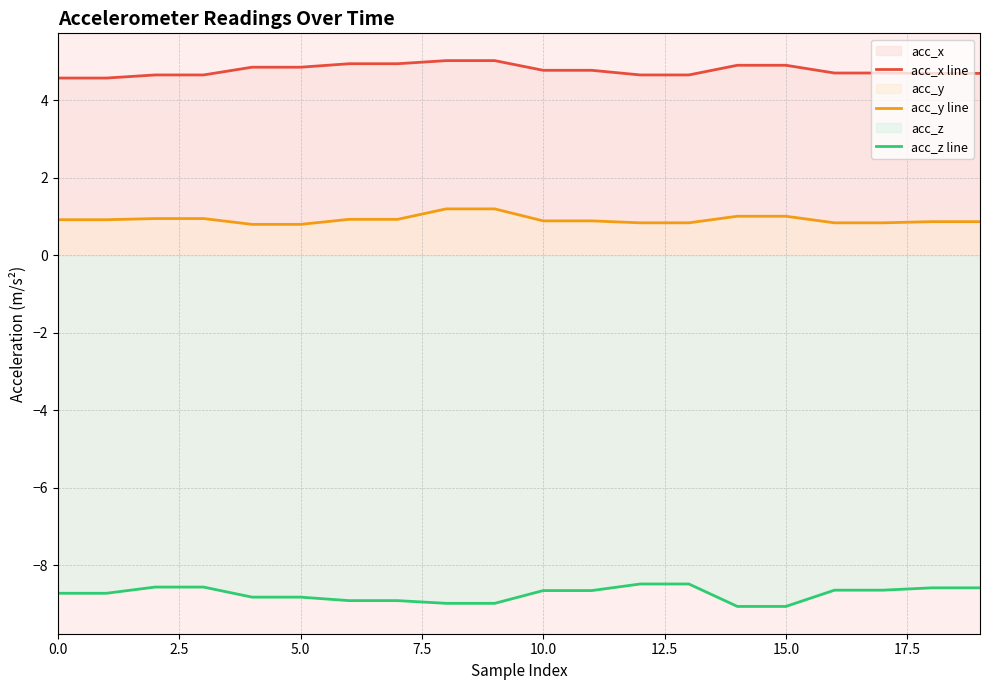

What is the sum of all acc_z line values?

-175.0